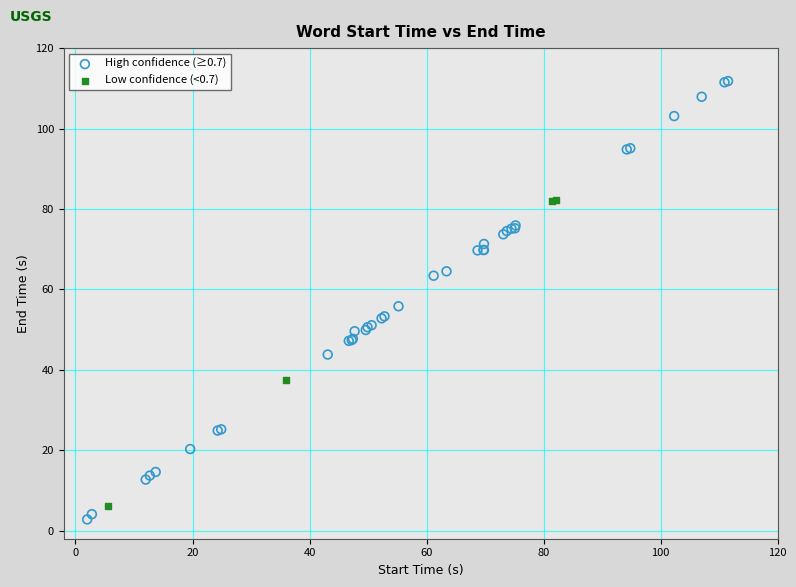

Which series reaches the maximum Y coordinate?

High confidence (≥0.7)